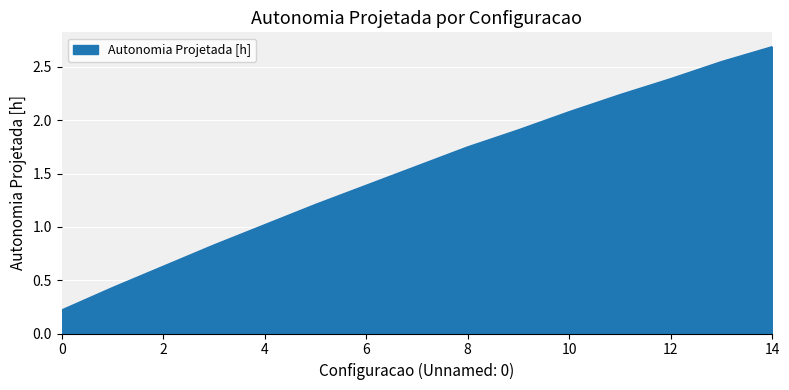

What is the greatest value displayed?

2.7